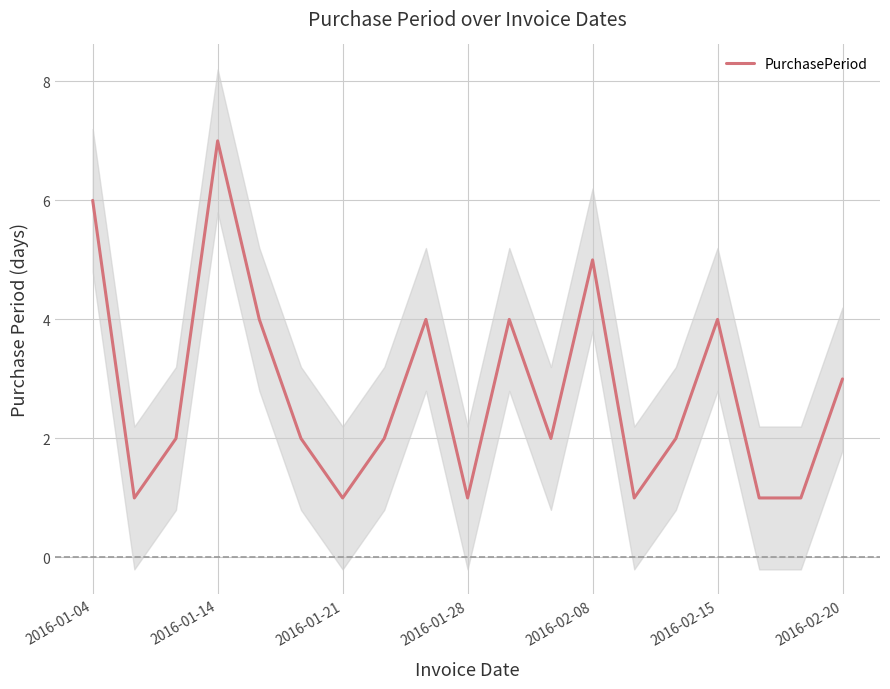

Which category has the highest value in the PurchasePeriod series?

2016-01-14